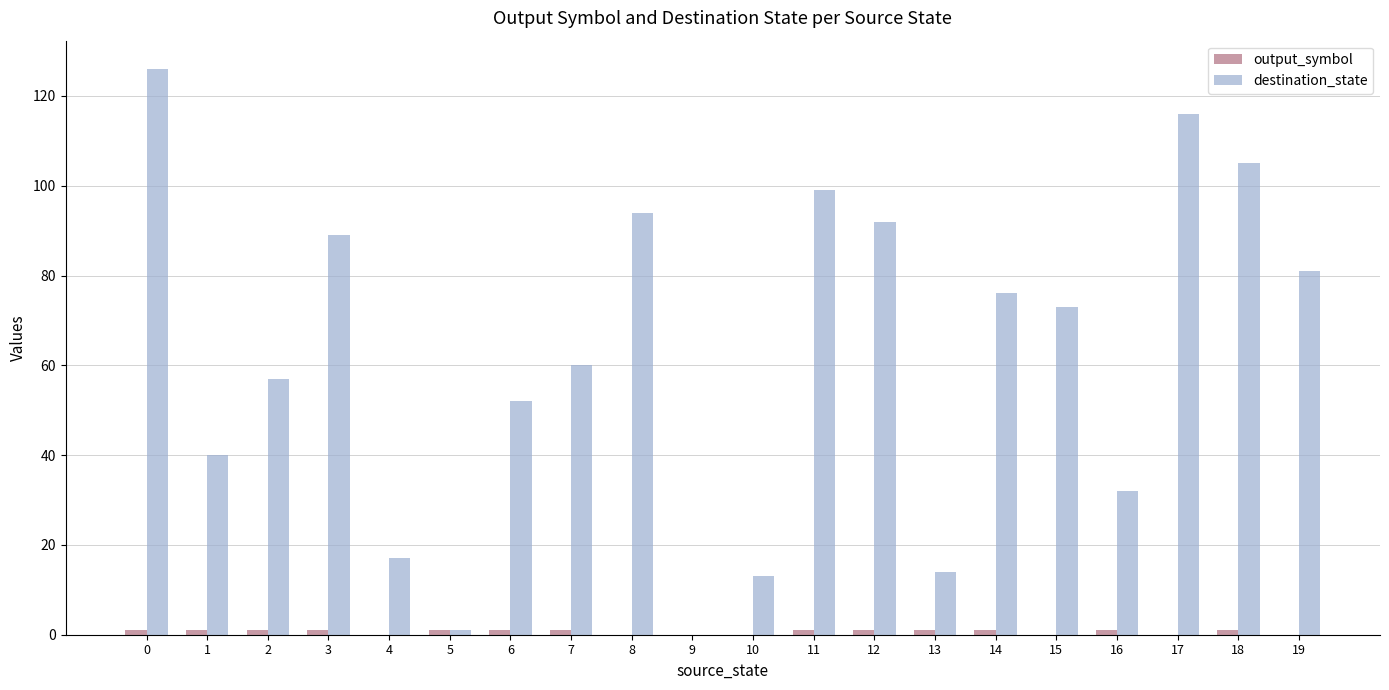

The value of destination_state at 9 is 0. True or false?

True